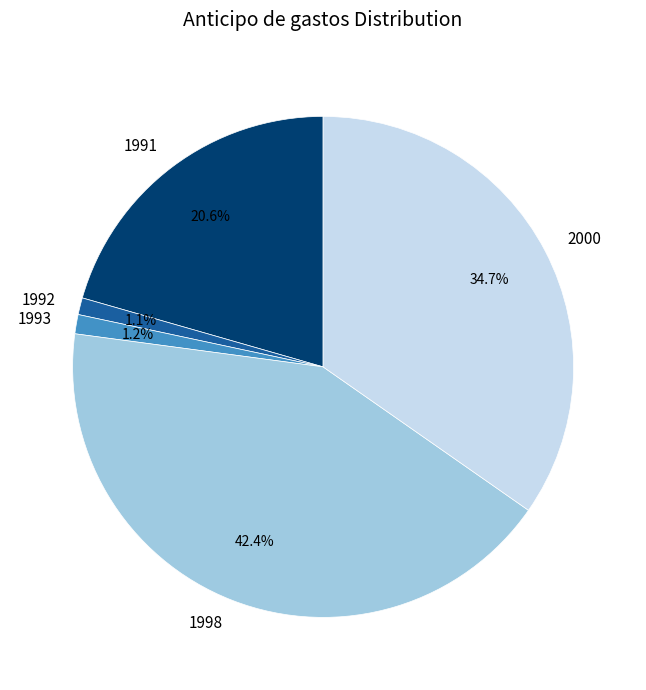

Which has a higher value, 1993 or 1998?

1998